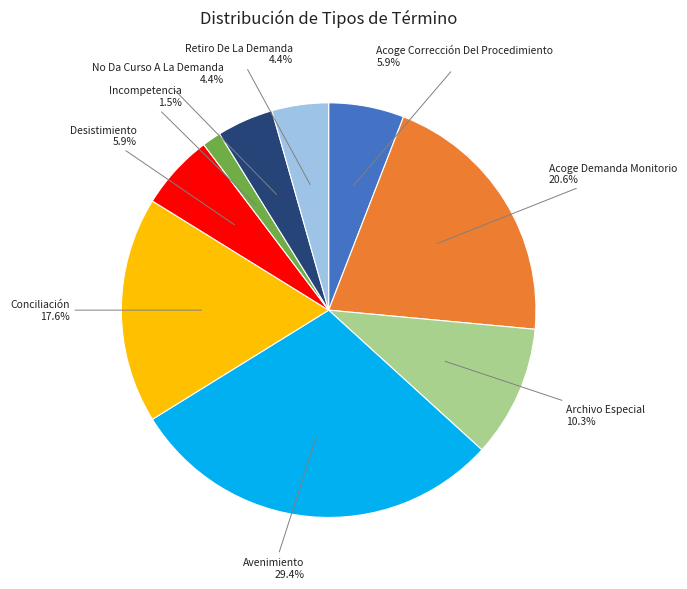

How much of the chart is everything except Desistimiento?

94.1%